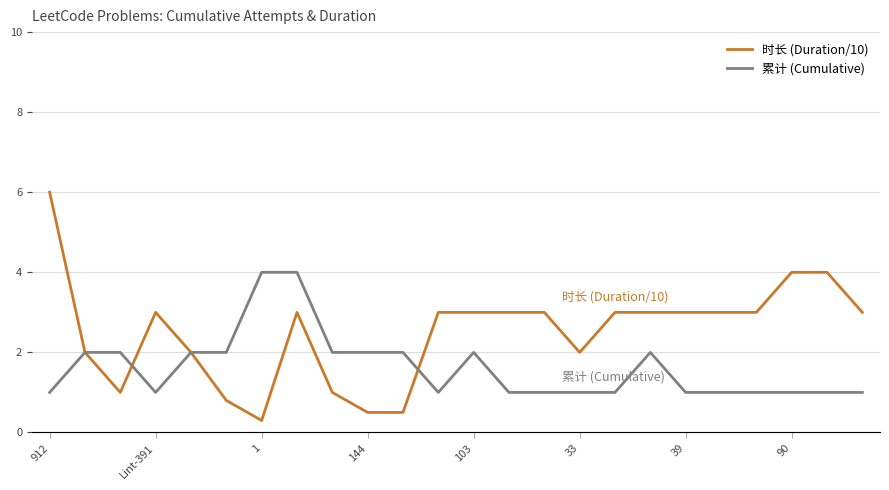

Which series has the largest total across all categories?

时长 (Duration/10)